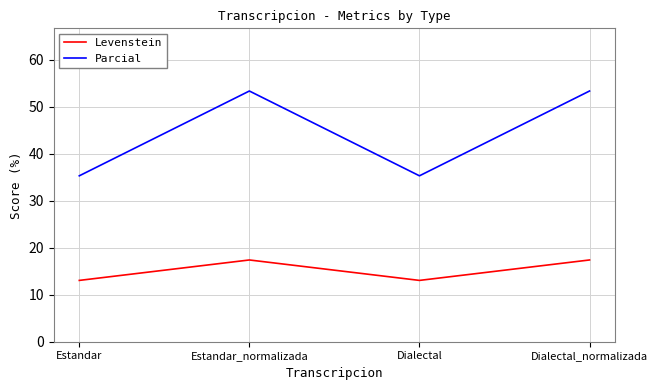

True or false: Parcial has a value of 53.3 at Estandar_normalizada.

True